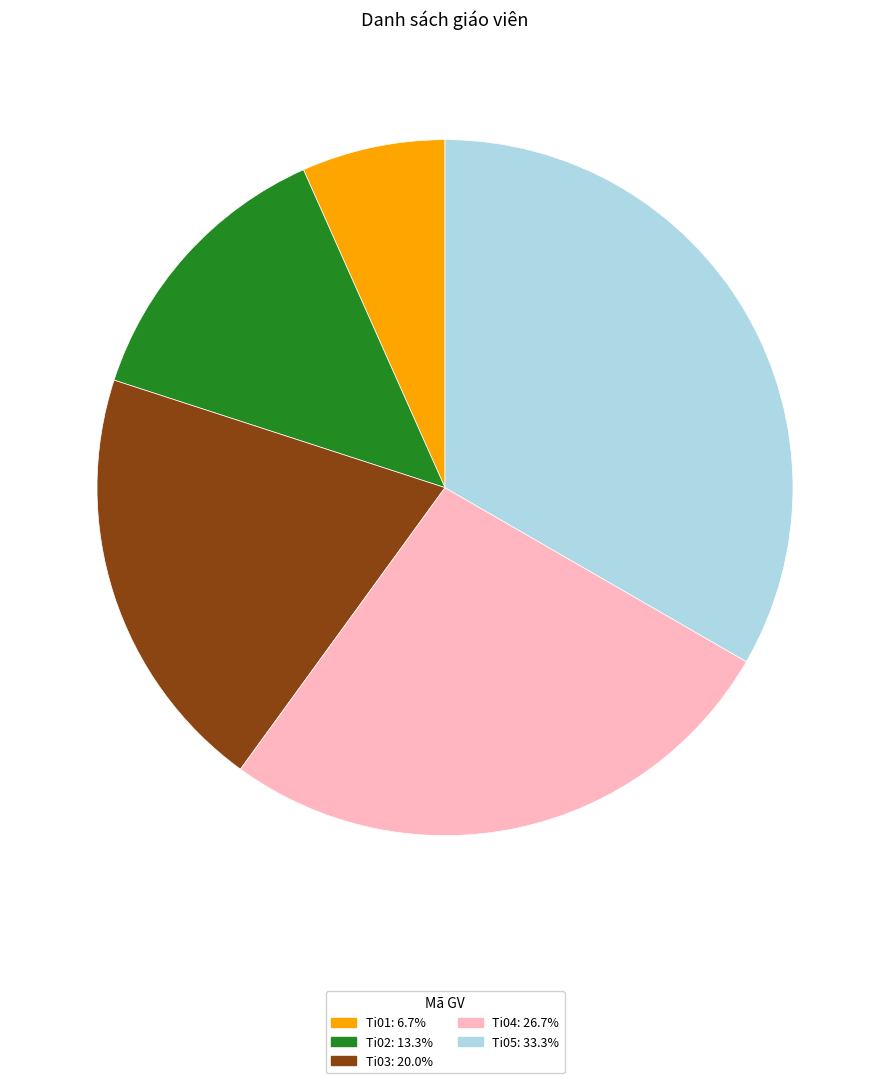

Approximately how many times larger is the value at Ti02 compared to Ti01?

2.0